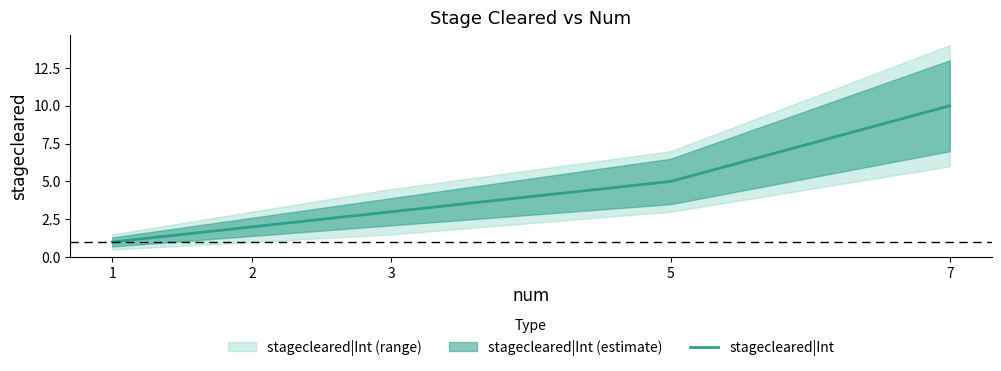

What is the smallest value displayed?

1